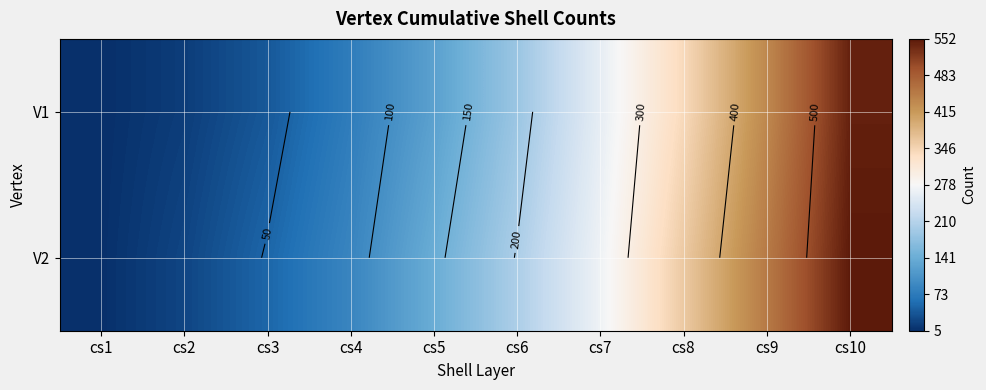

At which label does V2 reach its minimum?

cs1